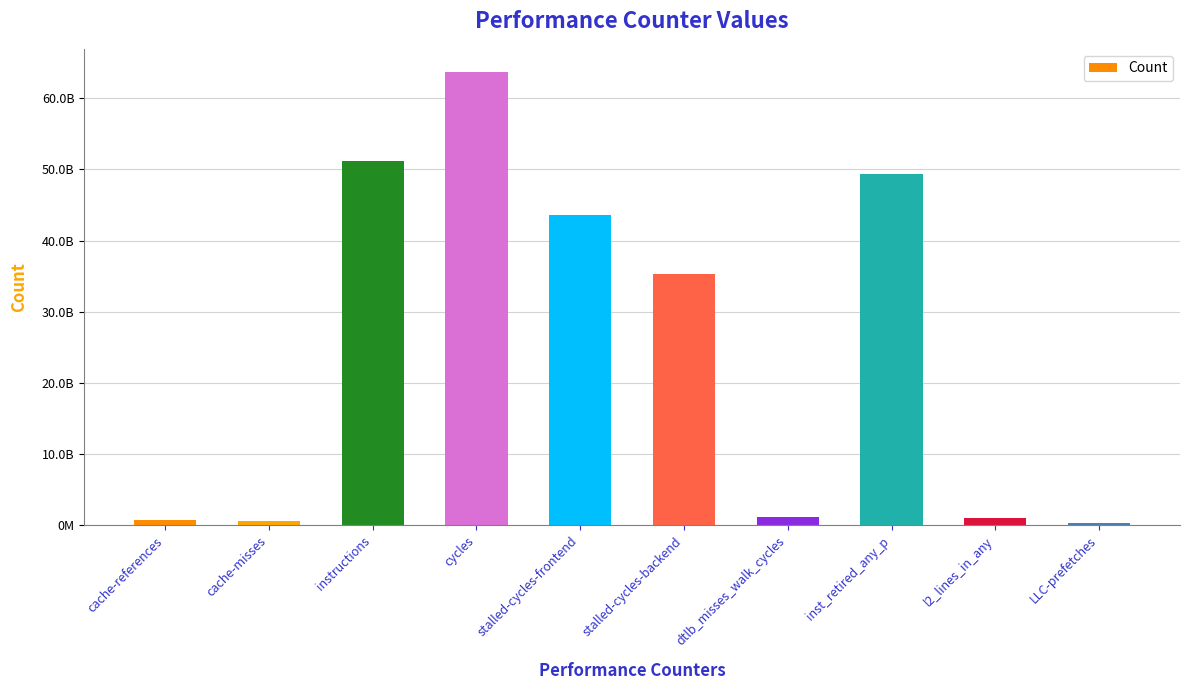

Which has a higher value, stalled-cycles-backend or l2_lines_in_any?

stalled-cycles-backend